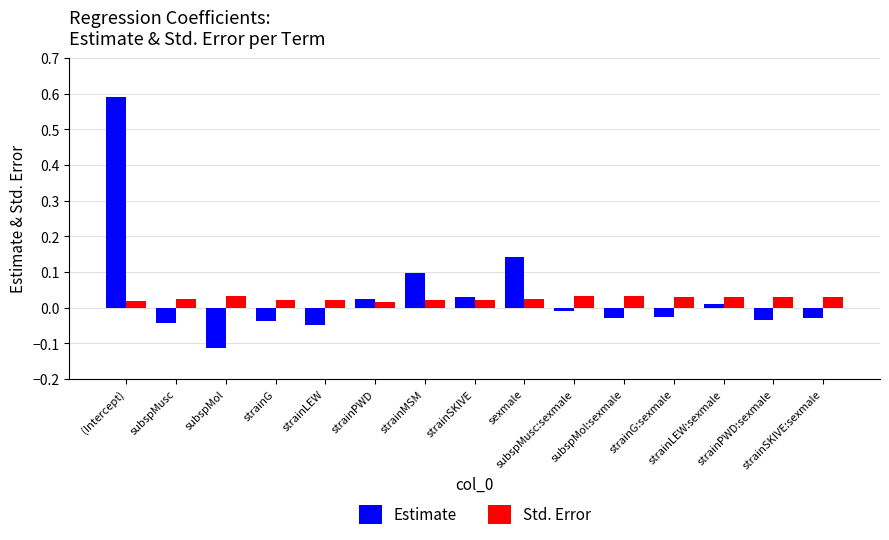

List the series in order of their peak value, lowest first.

Std. Error, Estimate